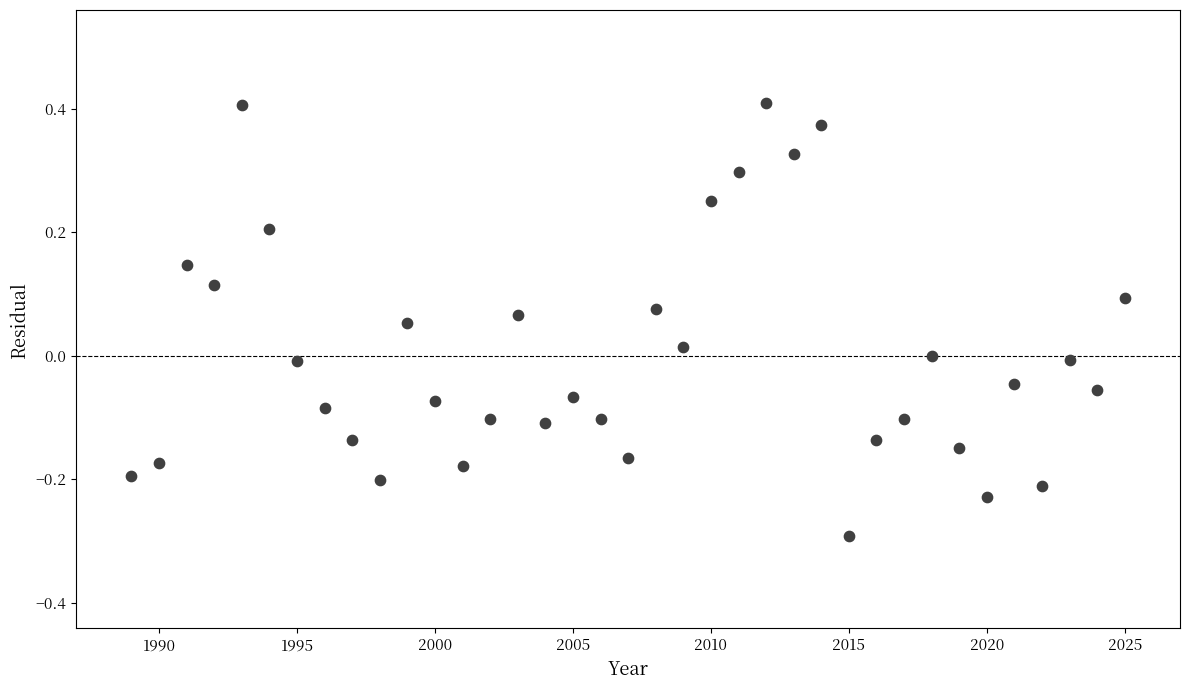

What is the range of X values (max minus min)?

36.0